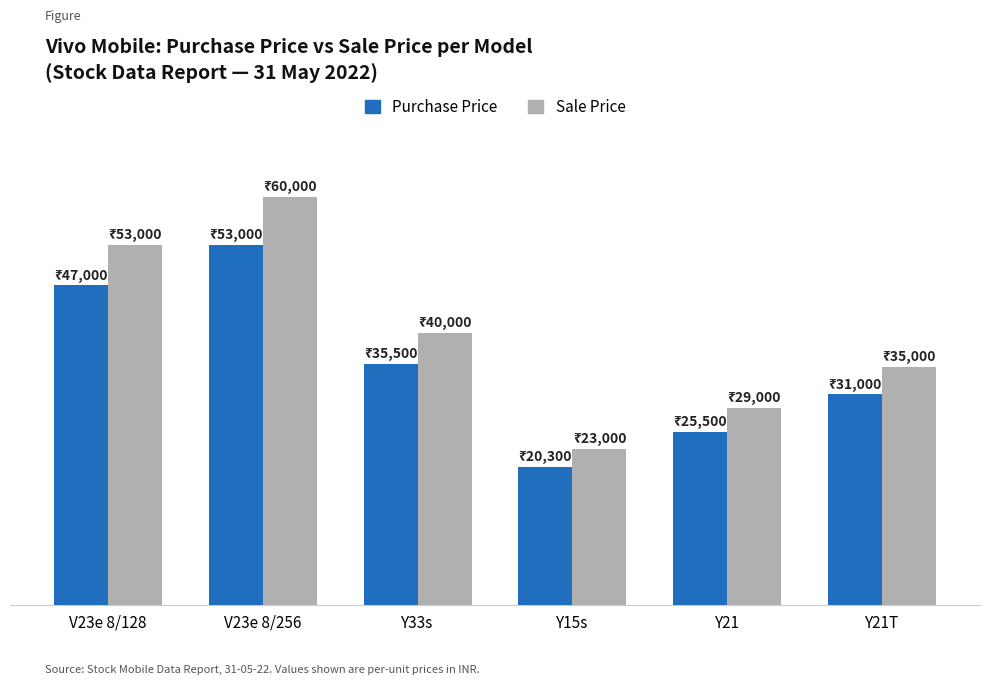

What is the label of the 6th bar from the right?

V23e 8/128